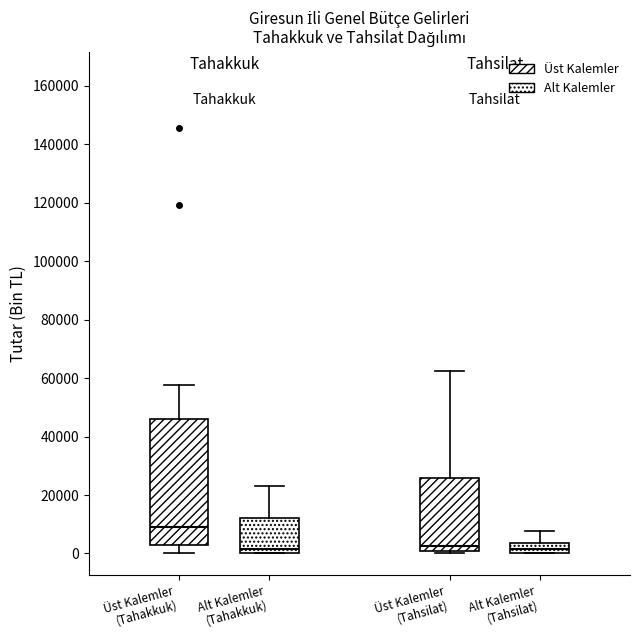

Reading left to right, read every box against the y-axis: the position of its median line, the range the box covers, and the ends of its whiskers. The values are not printed on the chart, so give them approximately, as read against the axis.

Üst Kalemler (Tahakkuk): median 8000, box 2000 to 46000, whiskers 0 to 58000
Alt Kalemler (Tahakkuk): median 2000, box 0 to 12000, whiskers 0 to 24000
Üst Kalemler (Tahsilat): median 2000, box 0 to 26000, whiskers 0 (just below the box's lower edge) to 62000
Alt Kalemler (Tahsilat): median 2000, box 0 to 4000, whiskers 0 to 8000